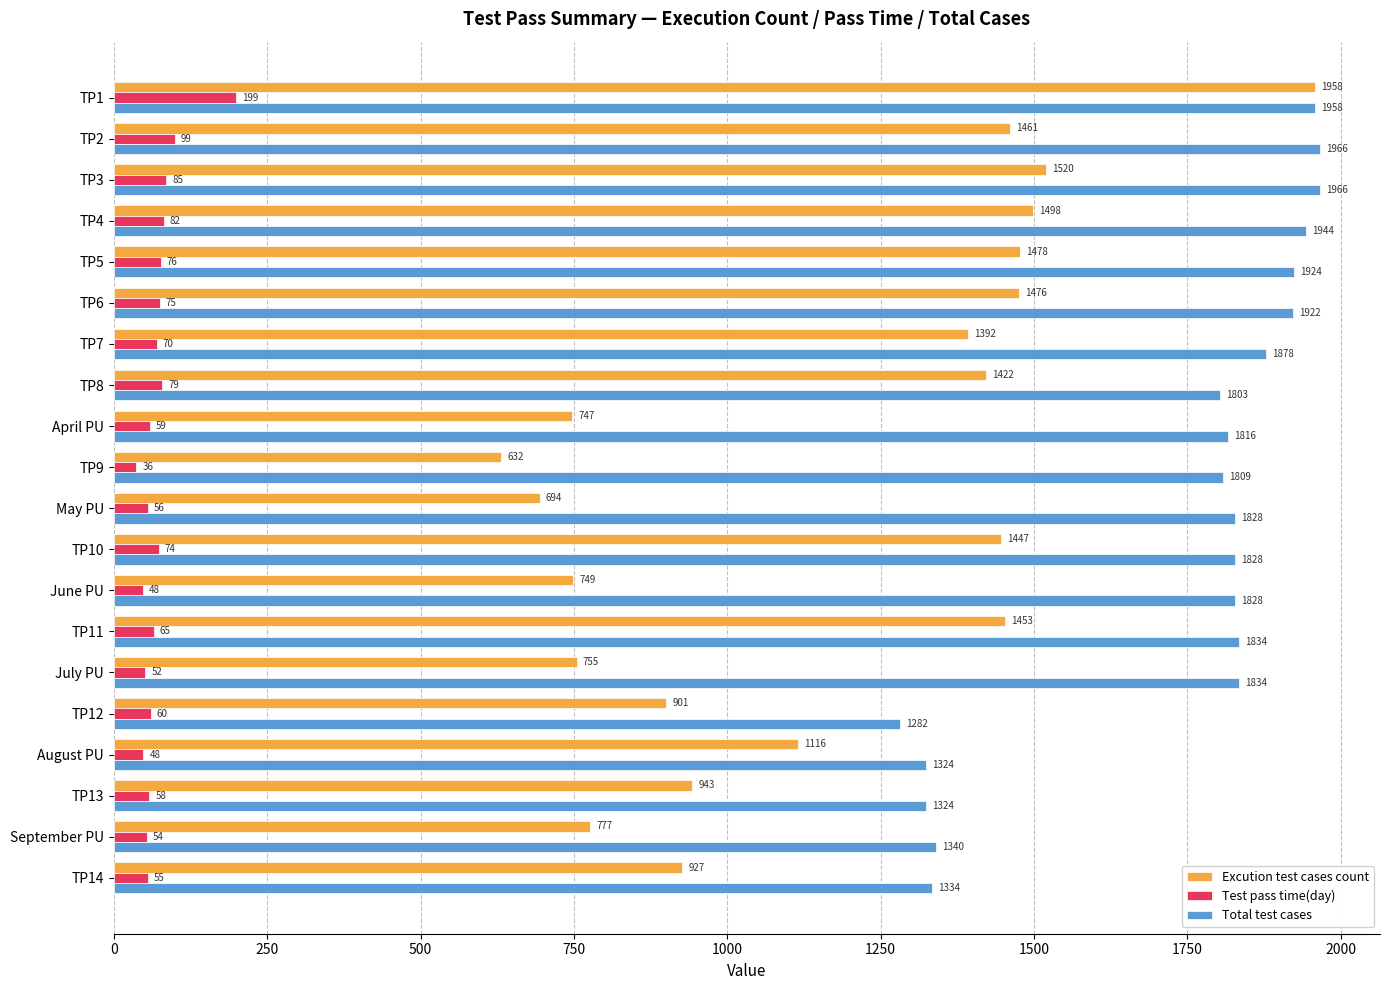

Which series has the largest total across all categories?

Total test cases